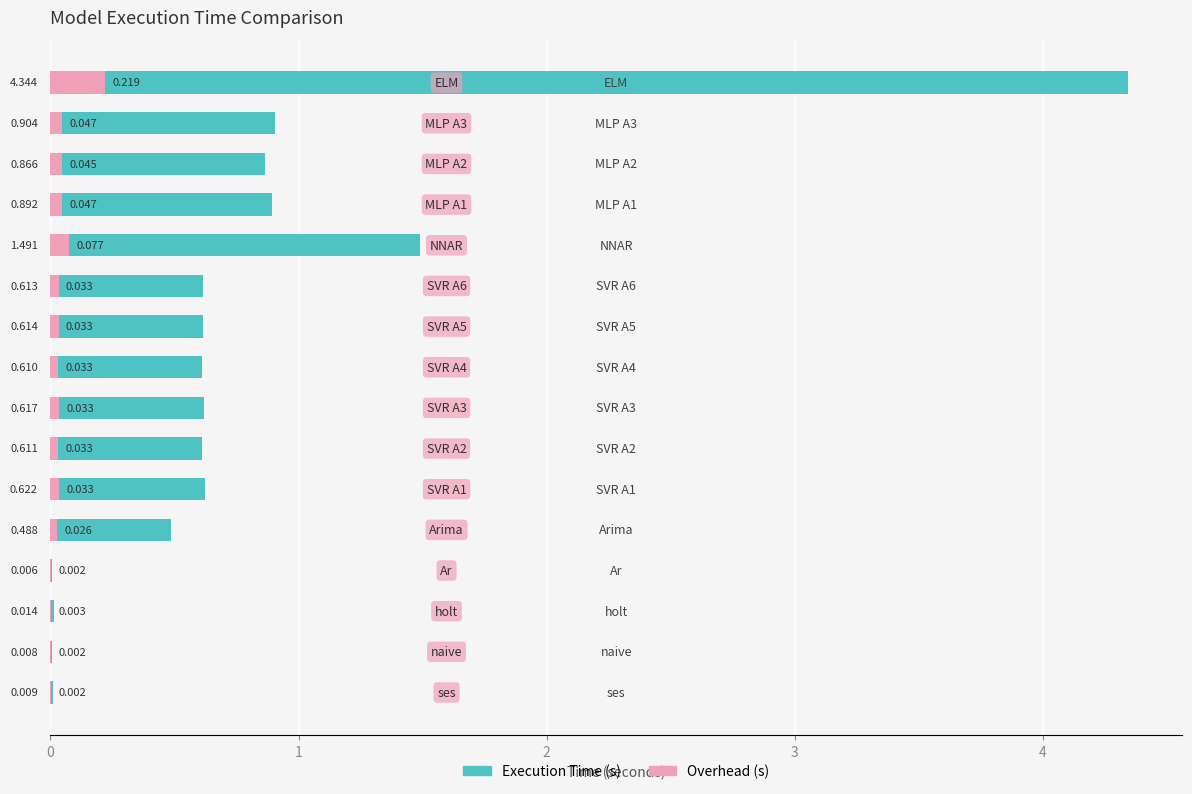

What is the greatest value displayed?

4.3